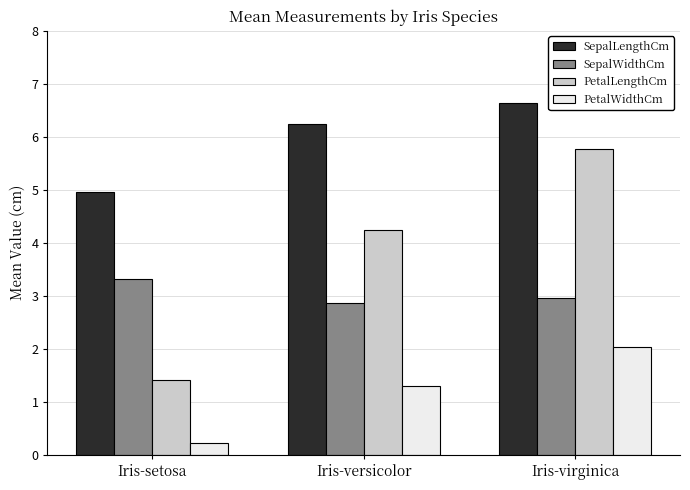

Between Iris-setosa and Iris-virginica, which series saw the biggest shift?

PetalLengthCm